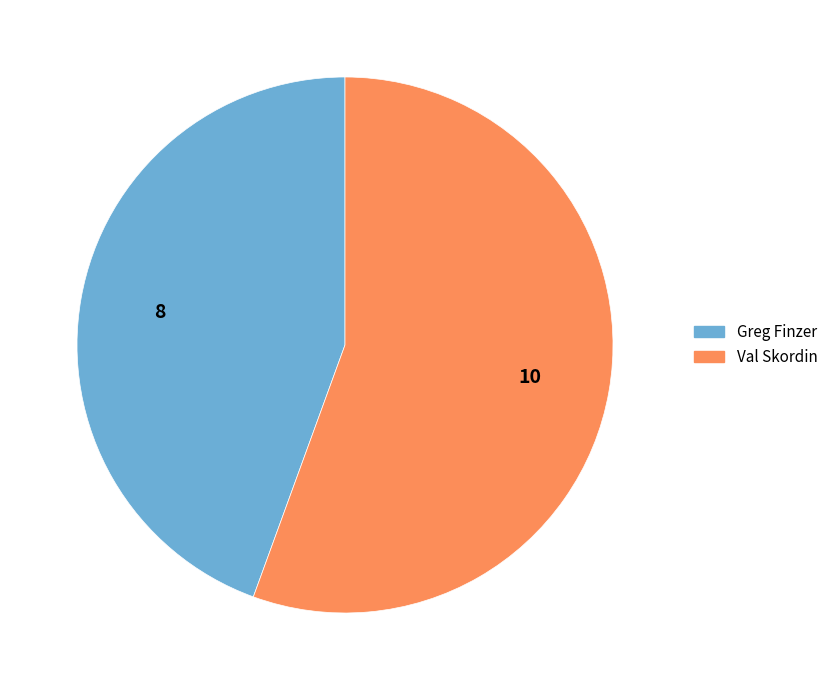

Rank the categories by value from highest to lowest.

Val Skordin, Greg Finzer